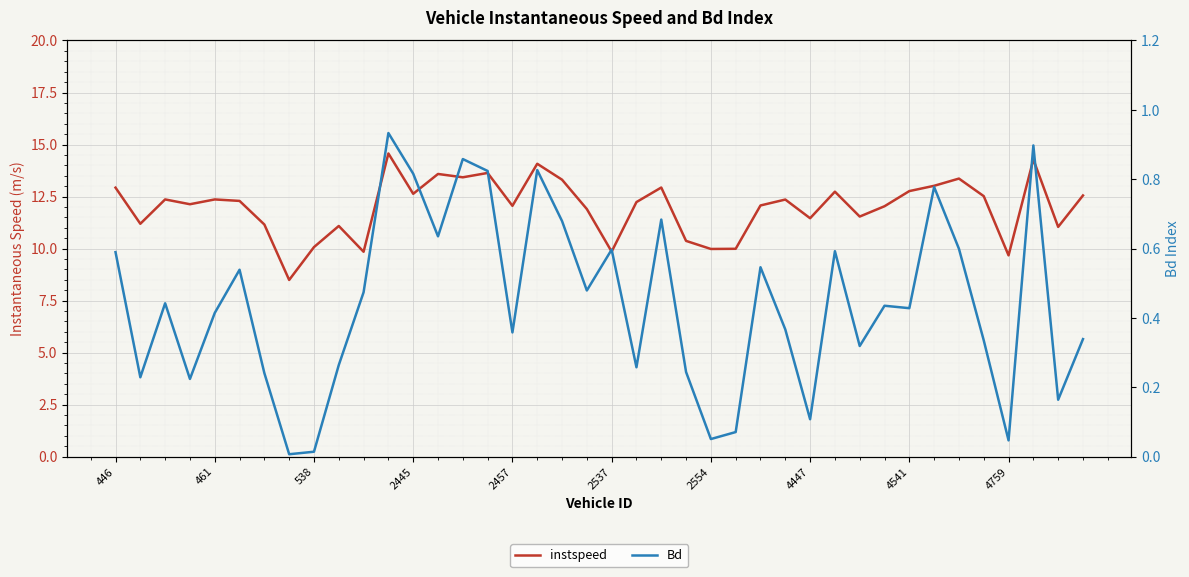

What is the label of the 14th point from the right?

26